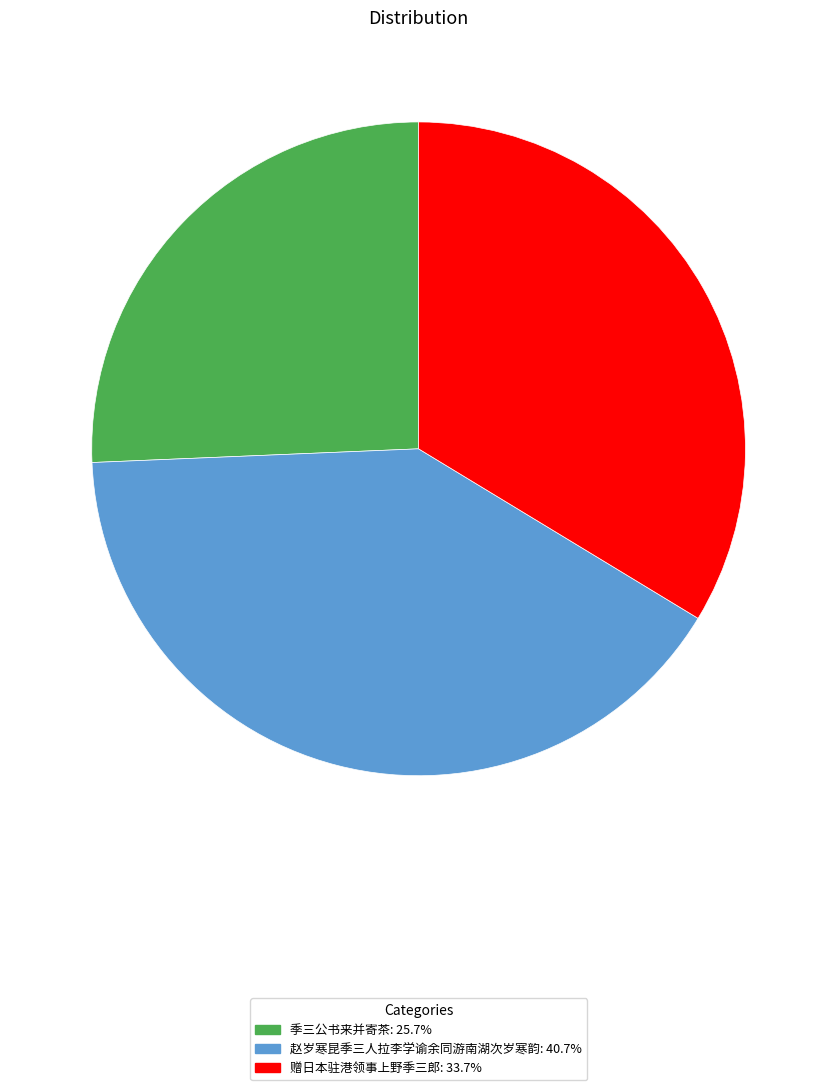

Do 季三公书来并寄茶 and 赠日本驻港领事上野季三郎 together represent more than half of the pie?

Yes